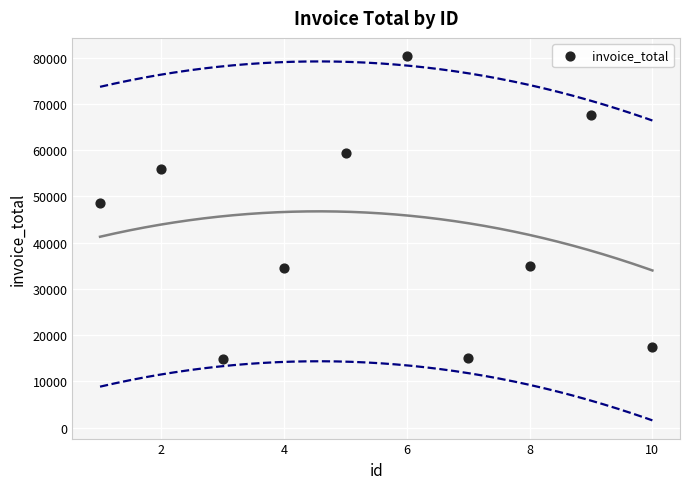

What Y value in the scatter plot is closest to 47560?

48482